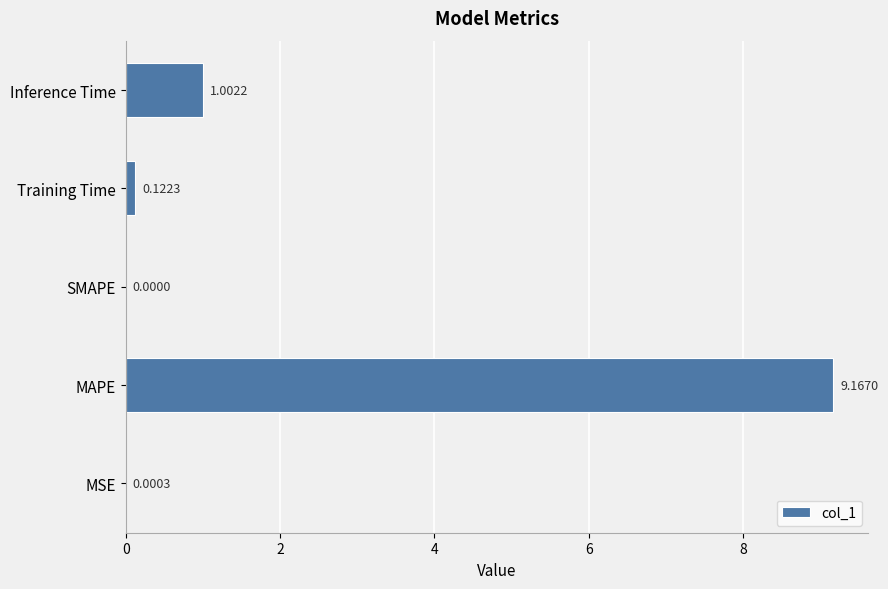

What is the greatest value displayed?

9.2